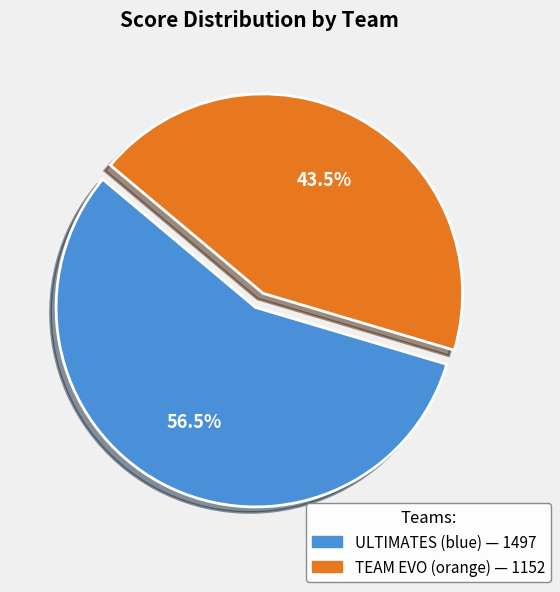

Is TEAM EVO (orange) the majority of the pie?

No